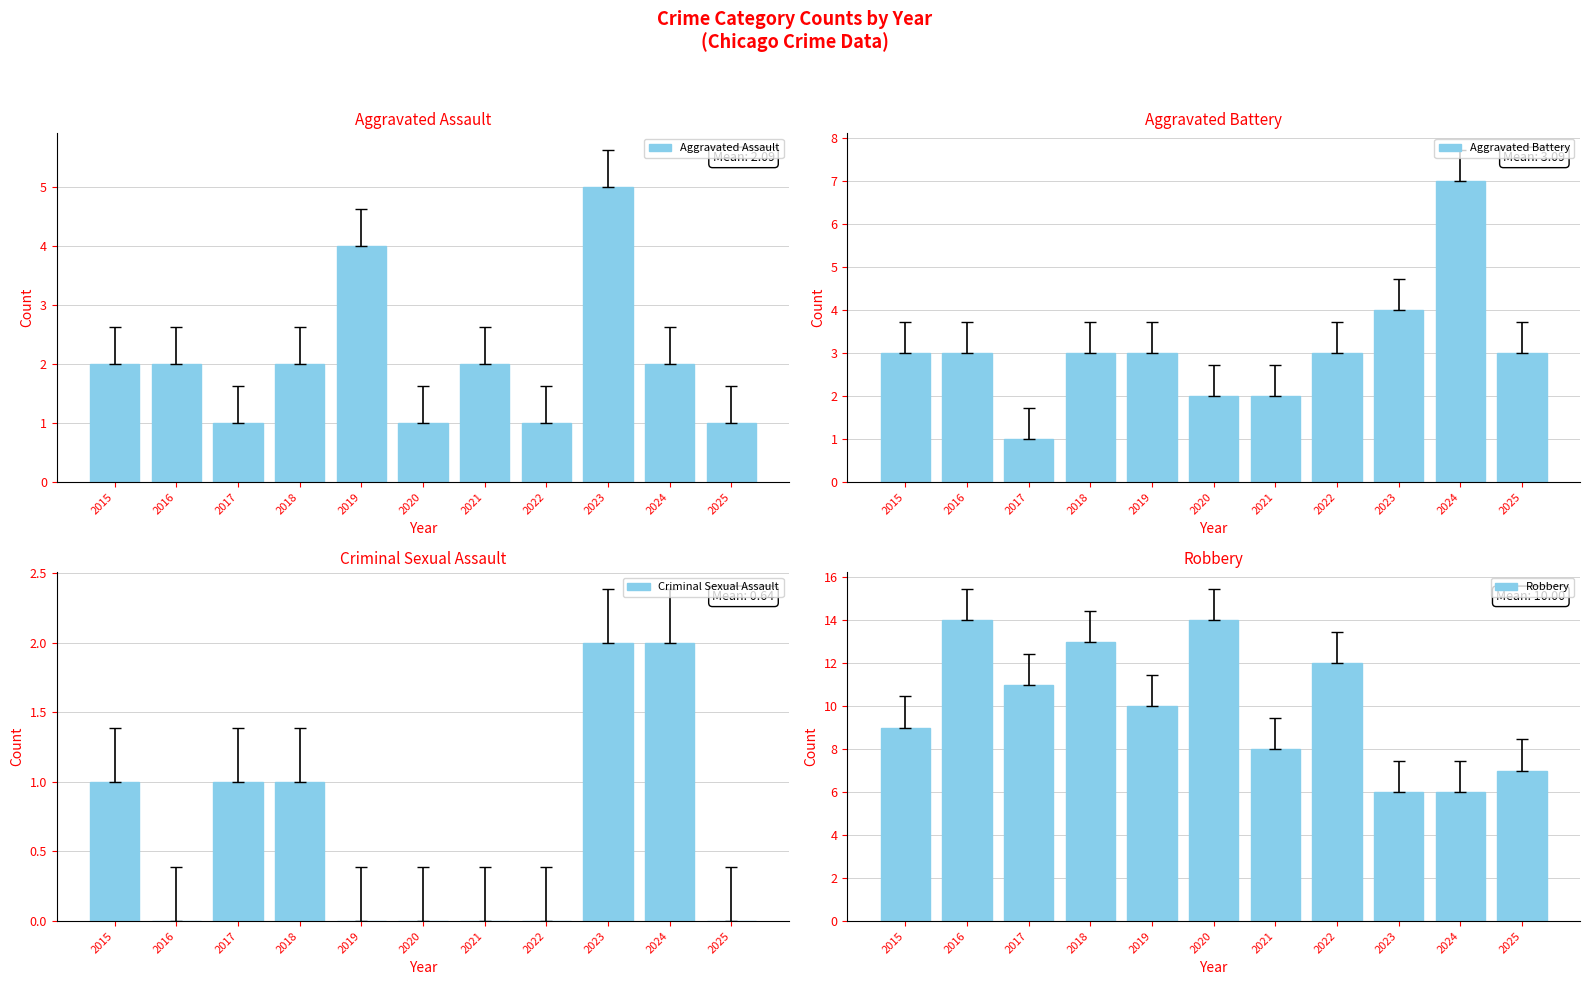

What are all the series names shown in the legend?

Aggravated Assault, Aggravated Battery, Criminal Sexual Assault, Robbery